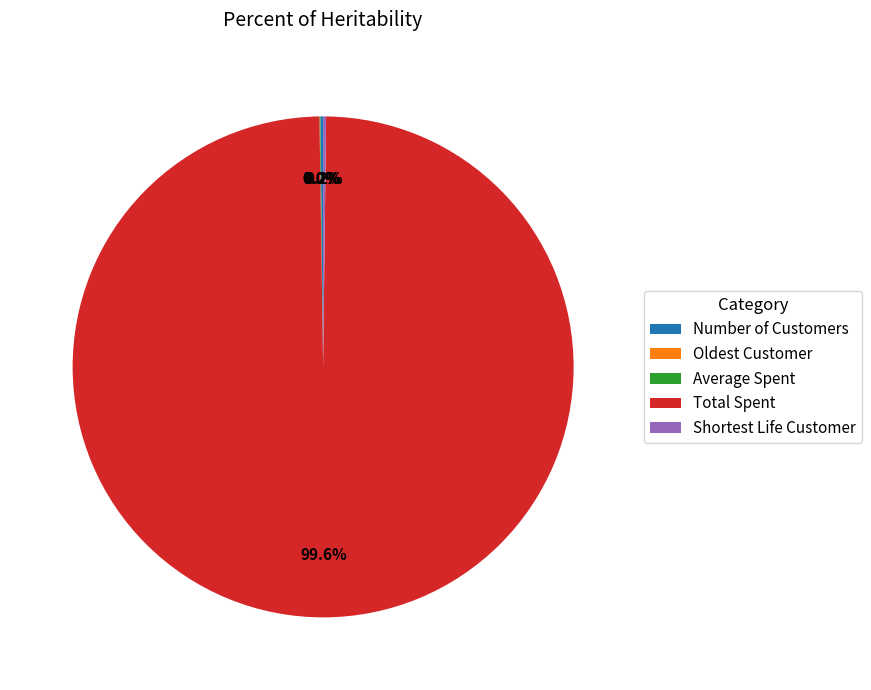

How much of the chart is everything except Total Spent?

0.4%